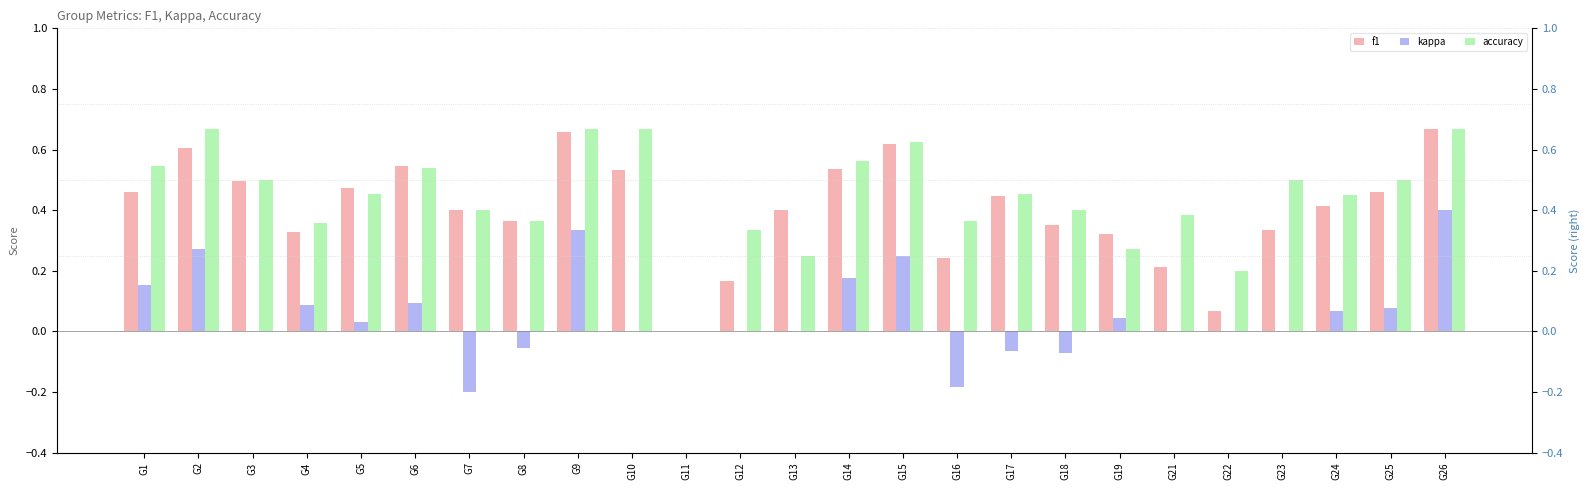

At how many categories does at least one series exceed 0?

24